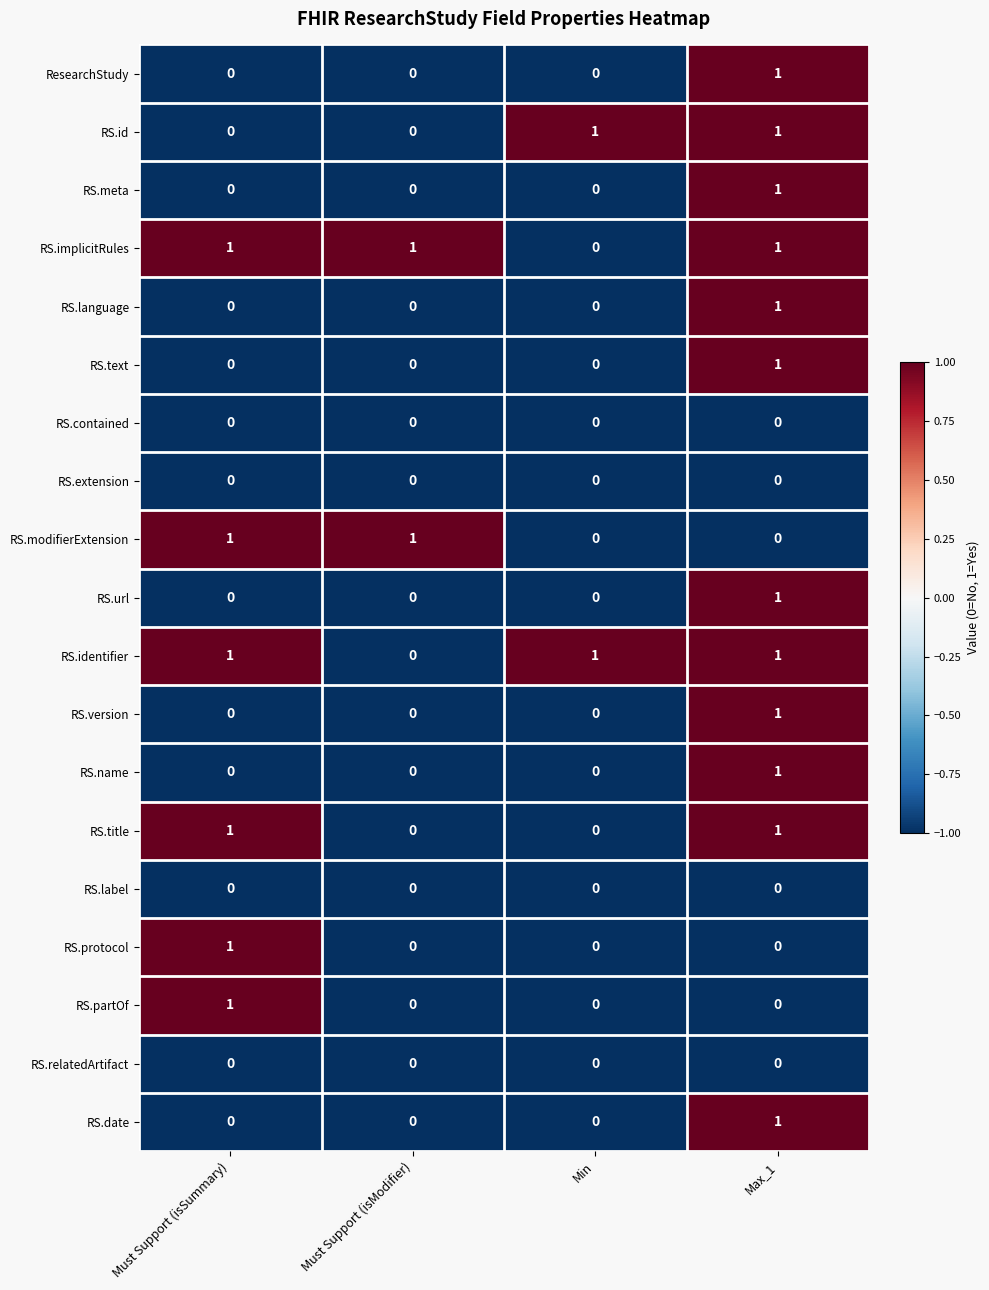

True or false: RS.url has a value of 1 at Must Support (isSummary).

False